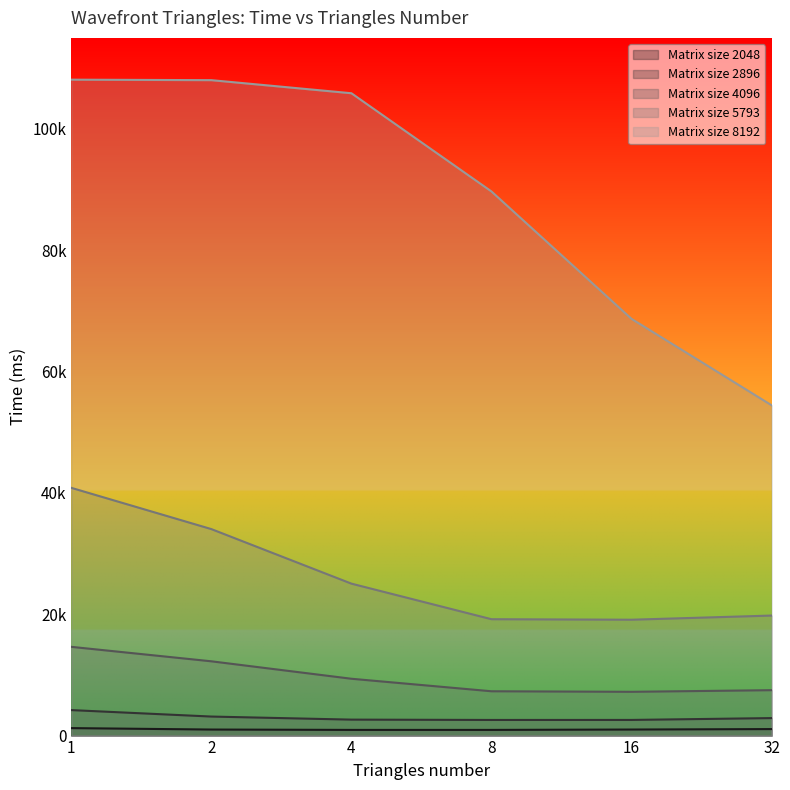

At which label does Matrix size 2896 first exceed 2883?

1